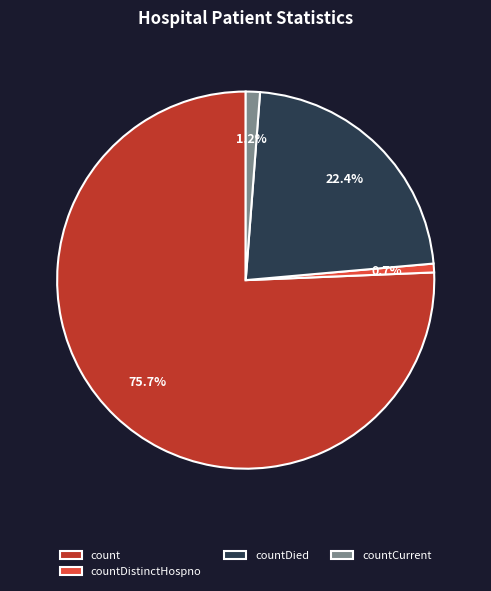

Does any single category account for the majority?

Yes